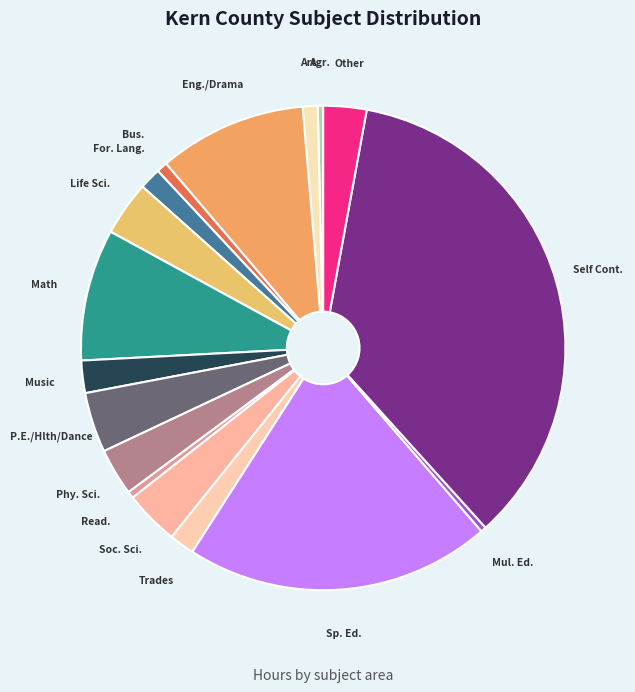

Do Other and Life Sci. together represent more than half of the pie?

No